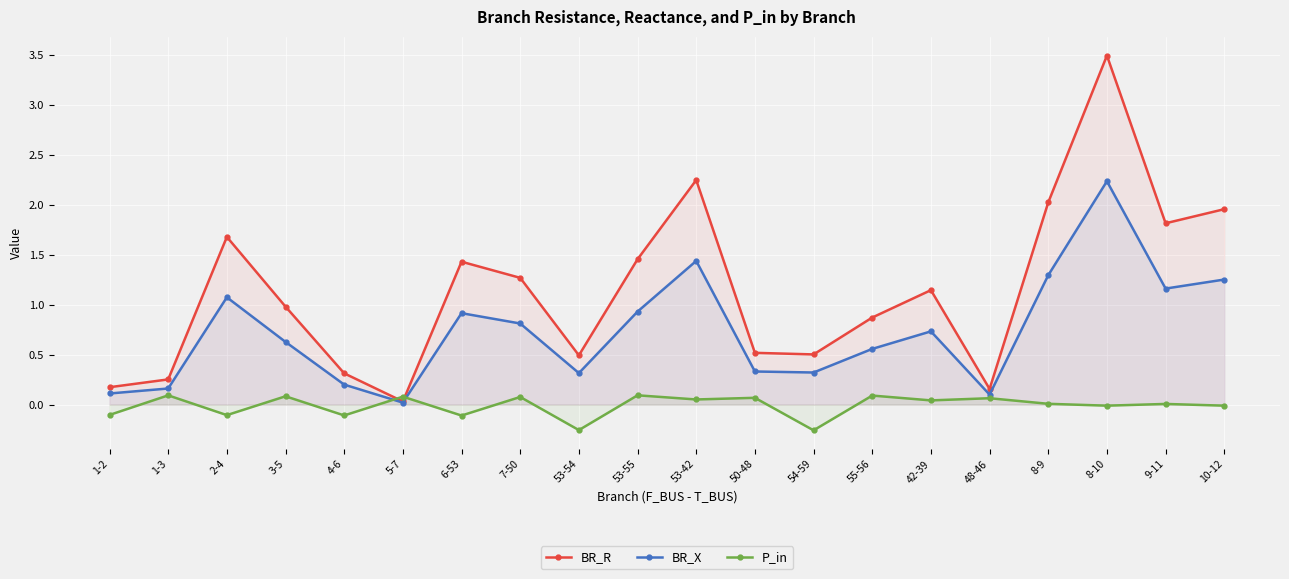

Rank the series at 53-42 from highest to lowest value.

BR_R, BR_X, P_in